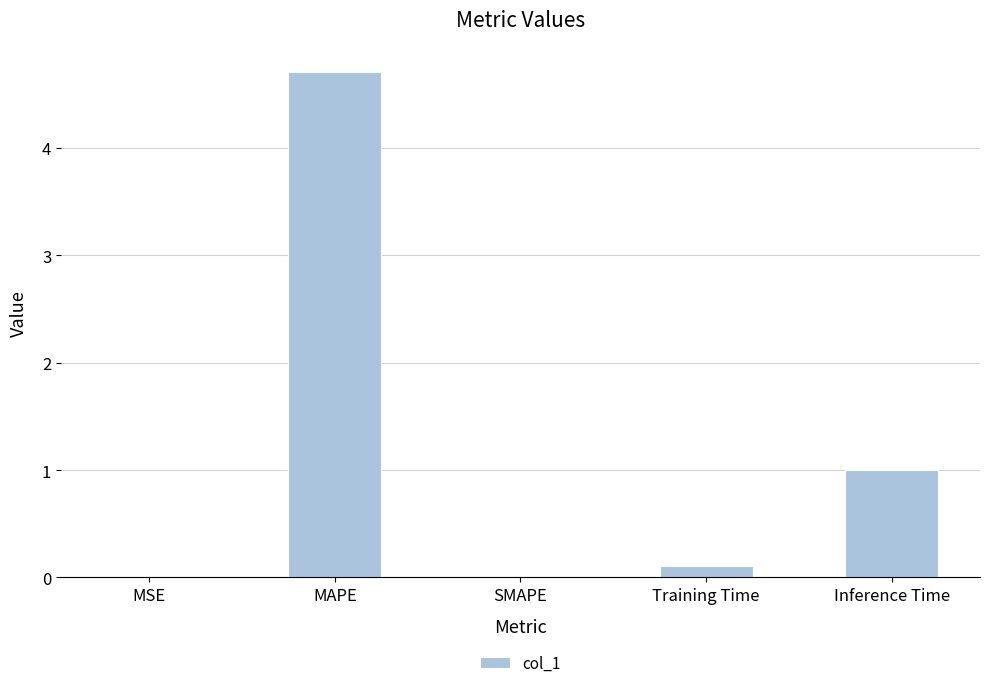

Does the chart contain stacked bars?

No